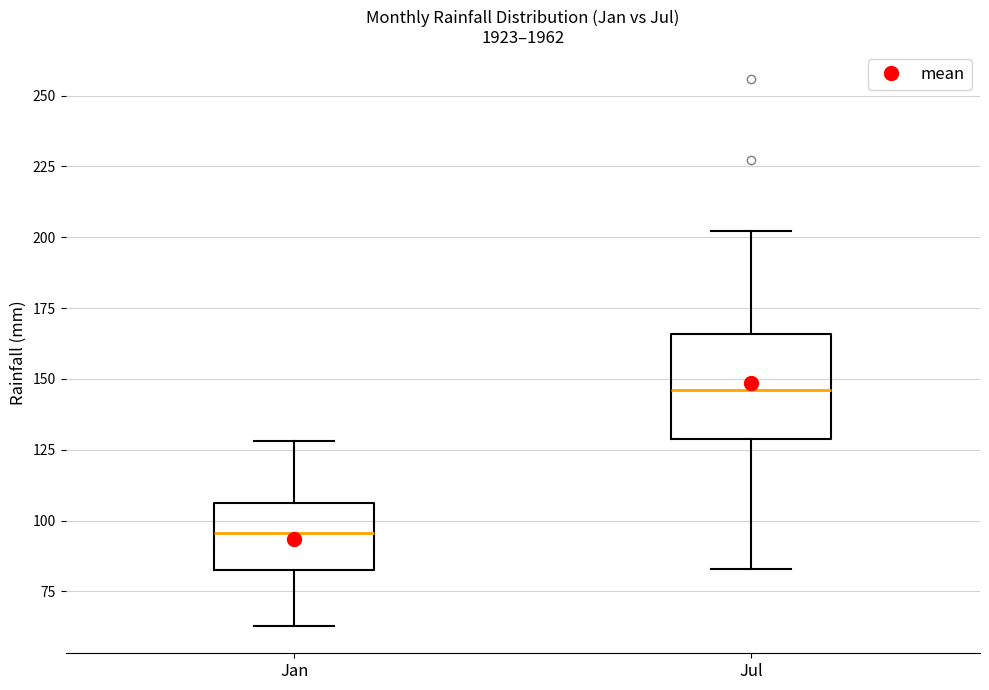

Which box's median line is the highest?

Jul